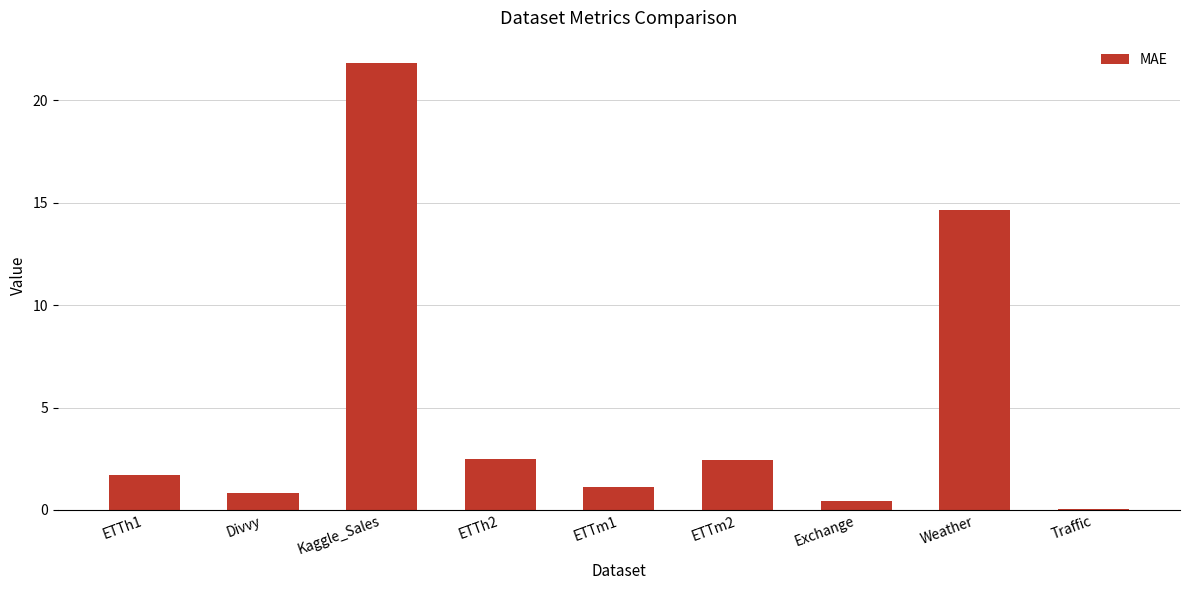

The value at Exchange is 0.4. True or false?

True